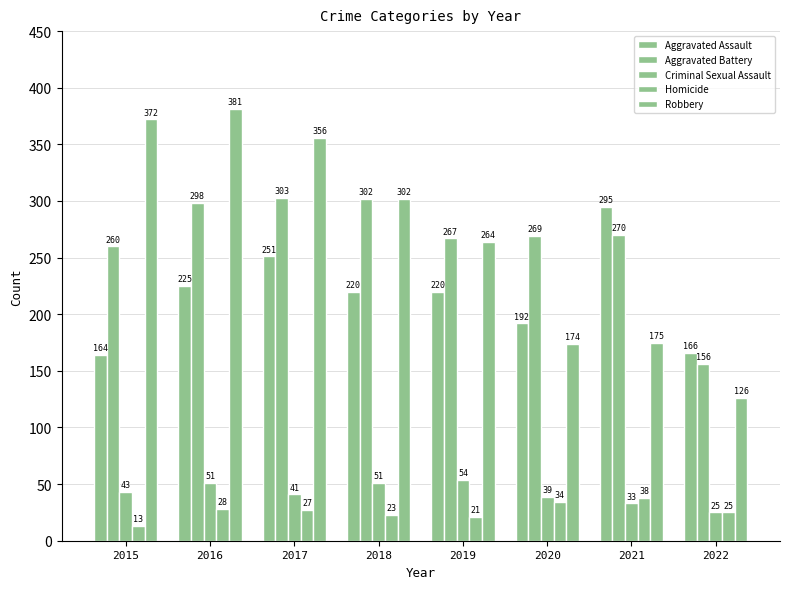

Which series has the largest total across all categories?

Robbery